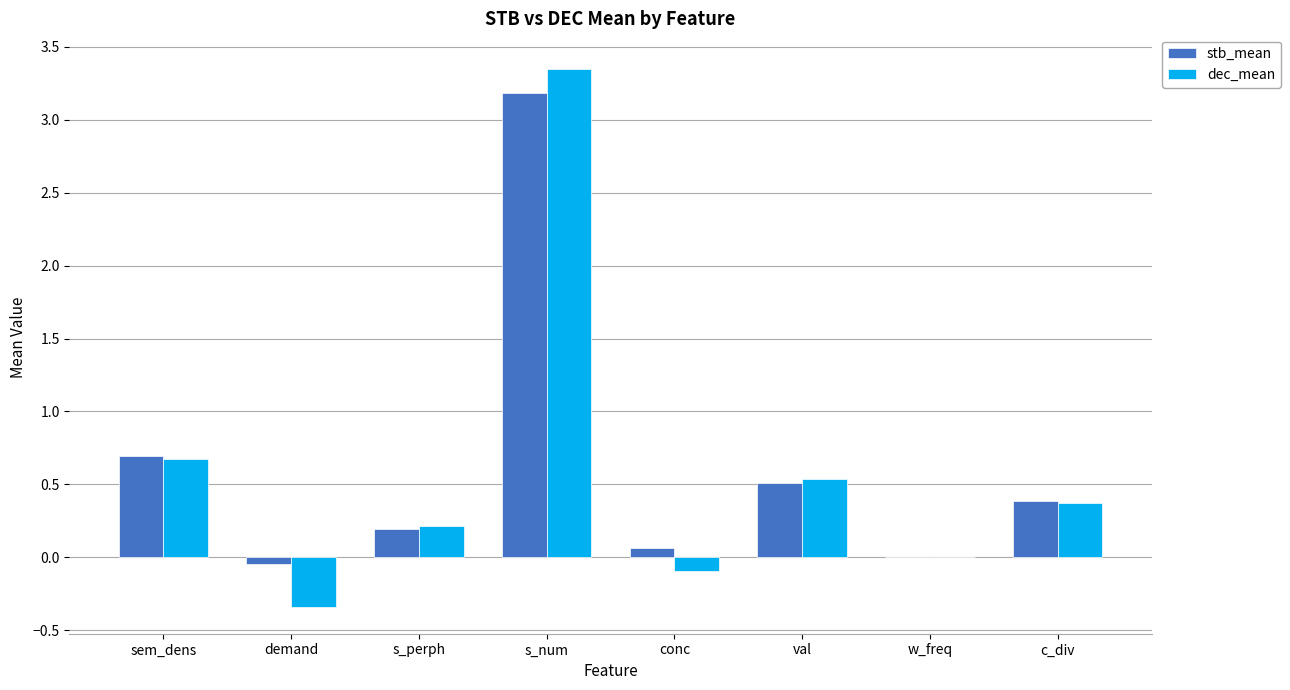

At which label does dec_mean first exceed 0?

sem_dens